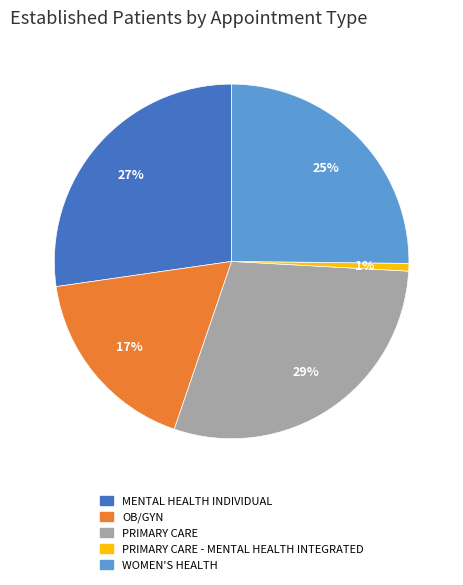

Is OB/GYN the majority of the pie?

No